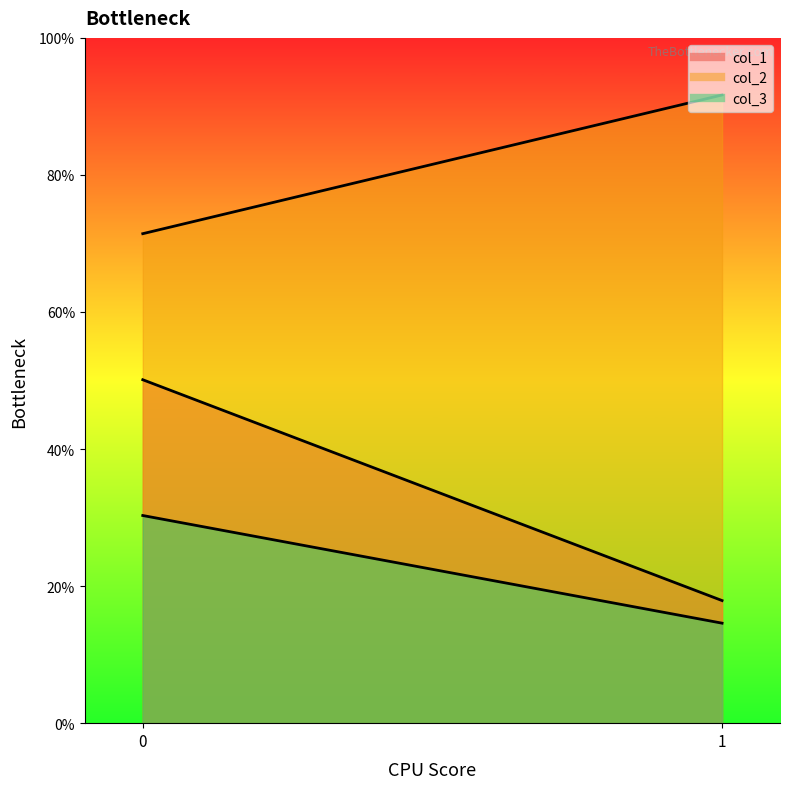

How many distinct data groups are displayed?

3